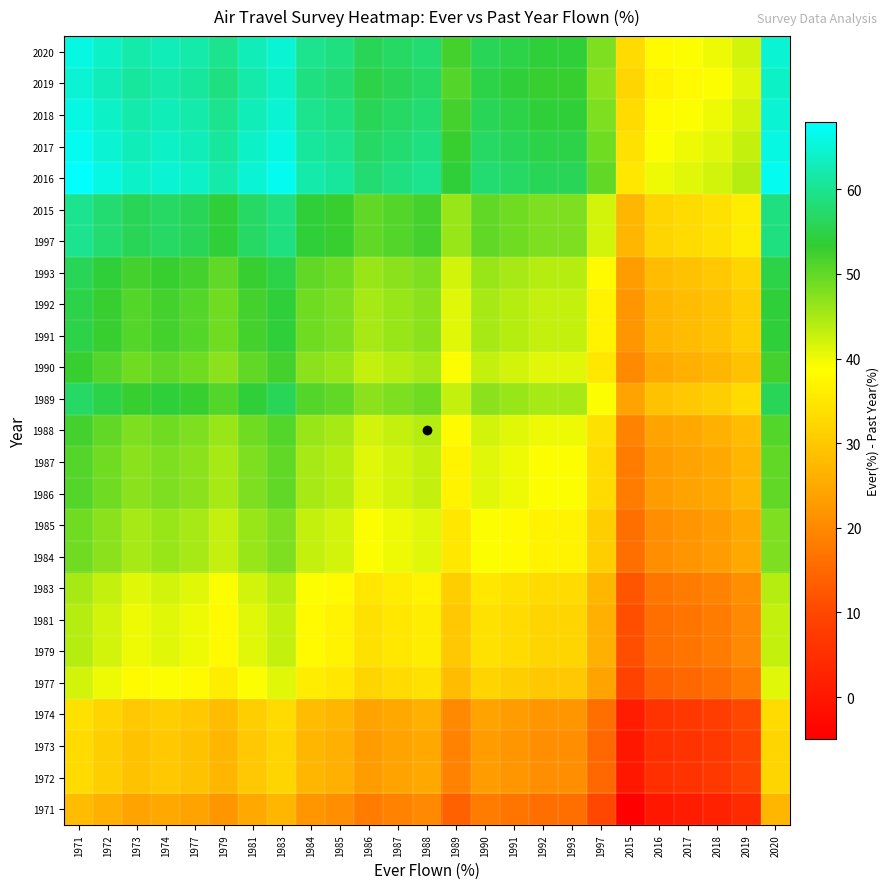

Which has a higher value, 2017 or 1993?

1993